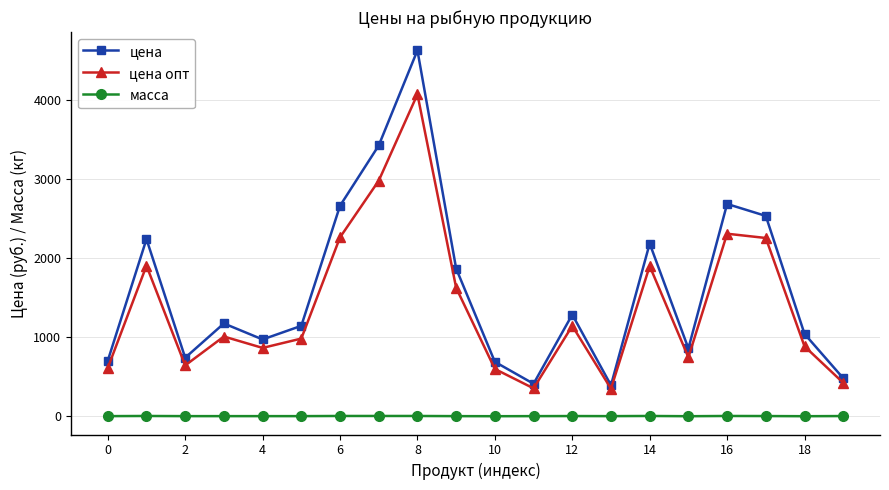

Does the chart have visible grid lines?

Yes